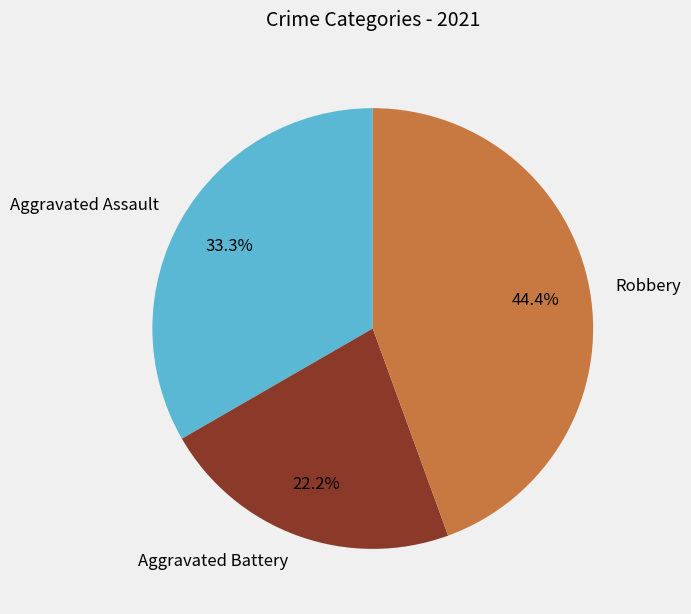

How many slices are in this pie chart?

3